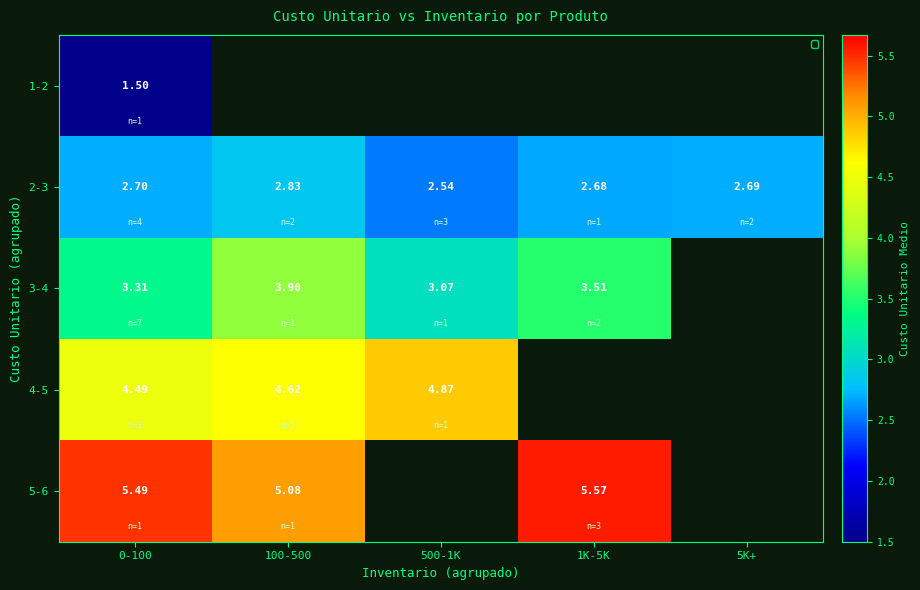

How many series are shown in this chart?

5